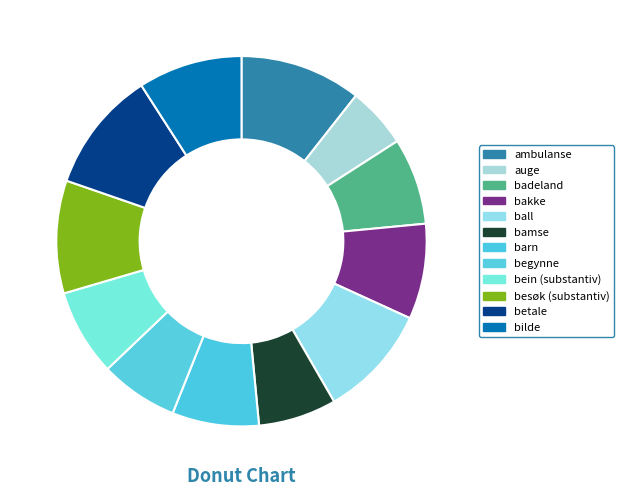

What percentage is the besøk (substantiv) slice, to the nearest percent?

10%